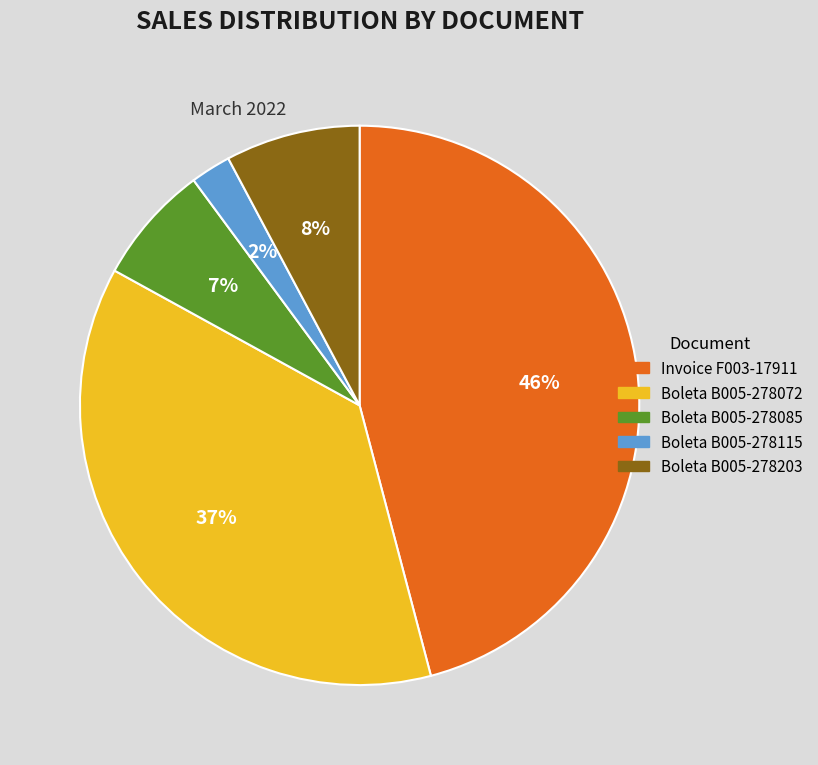

Does any single category account for the majority?

No